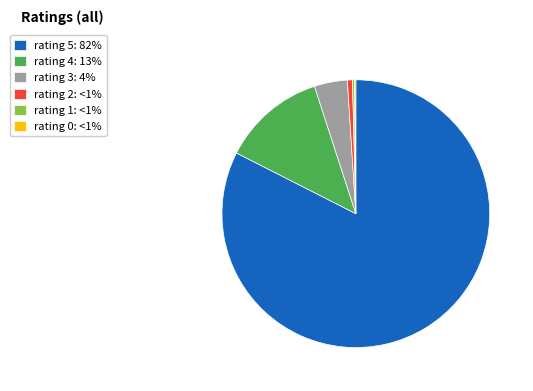

True or false: rating 4: 13% accounts for 13% of the total.

True